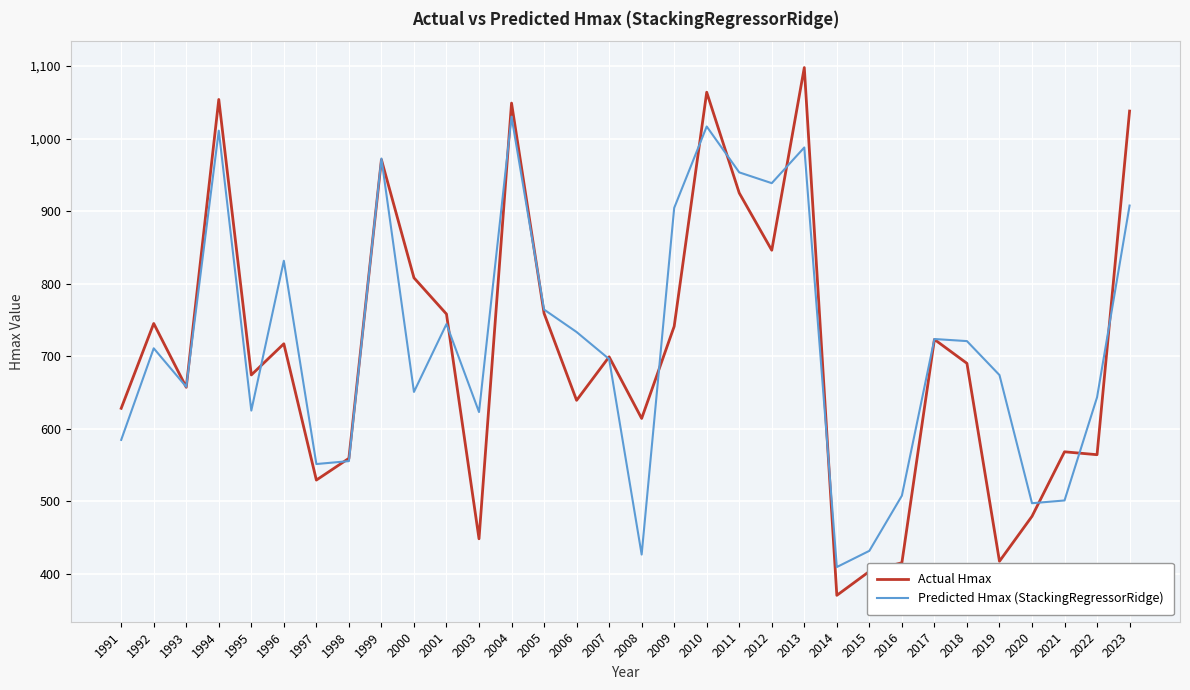

At which label does Predicted Hmax (StackingRegressorRidge) reach its peak?

2004